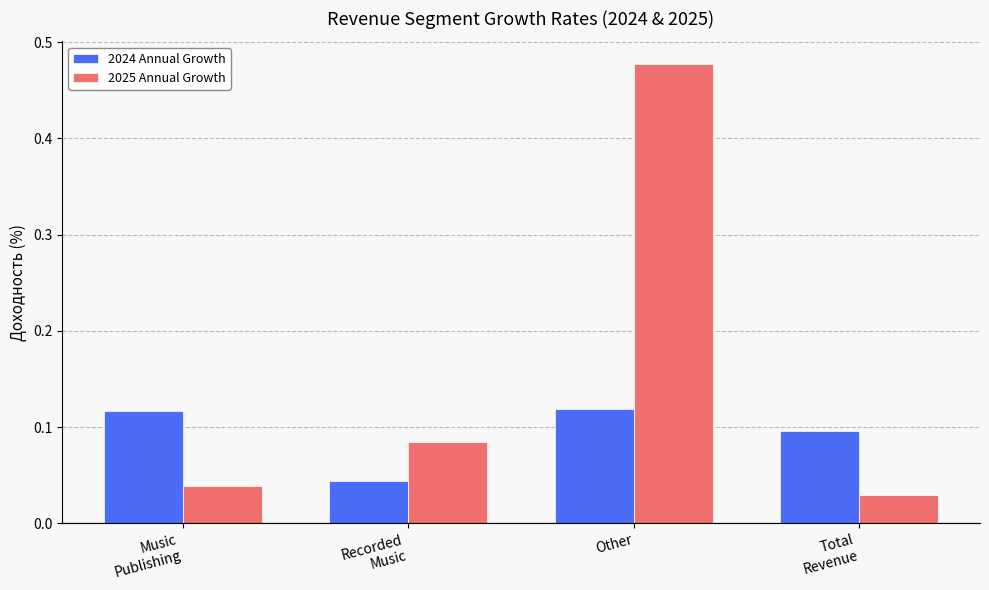

Does the chart contain stacked bars?

No